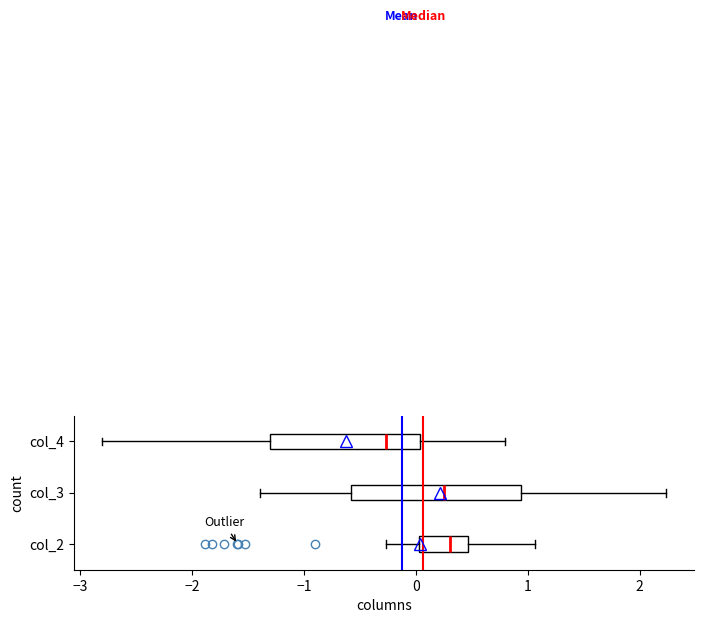

Which box is the widest, from its left edge to its right edge?

col_3